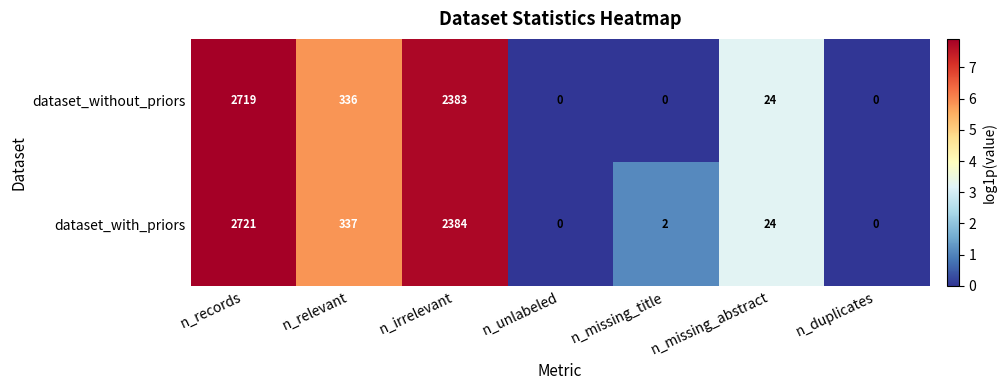

Rank the series by their maximum value, from lowest to highest.

dataset_without_priors, dataset_with_priors